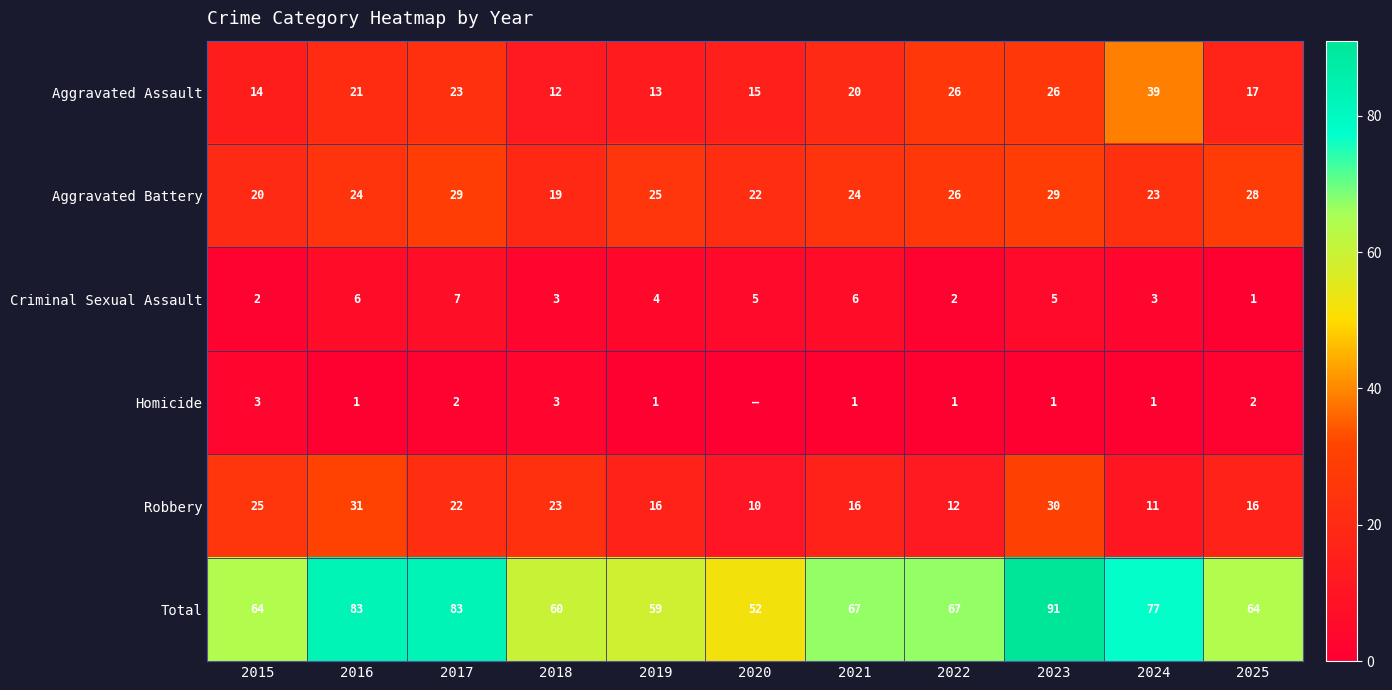

The value of Homicide at 2015 is 3. True or false?

True